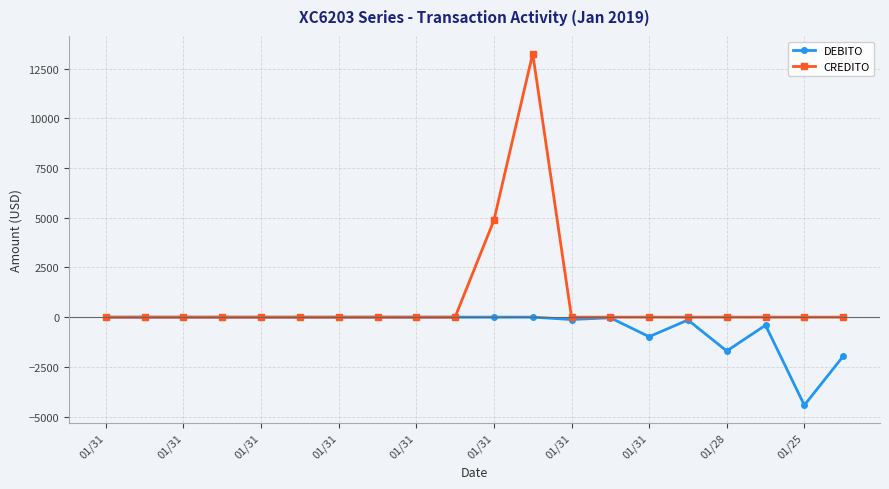

Rank the series by their maximum value, from highest to lowest.

CREDITO, DEBITO